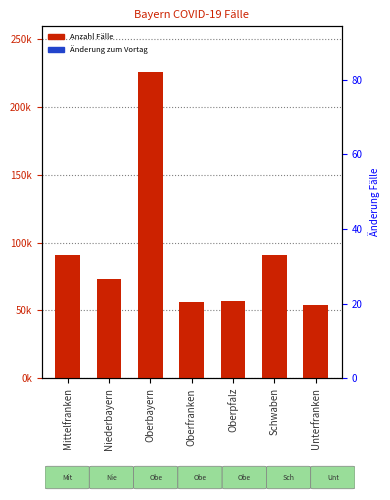

Reading left to right, extract all data points from this chart.

Anzahl Fälle: 91129	72969	225439	56522	57255	90932	54178
Änderung zum Vortag Fälle: 27	10	82	14	13	23	21